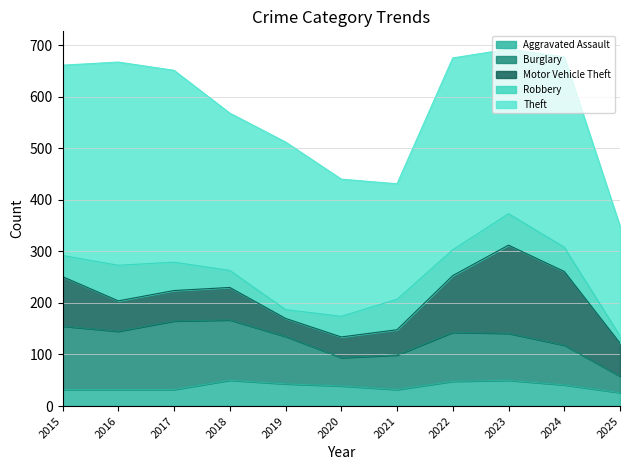

What are all the series names shown in the legend?

Aggravated Assault, Burglary, Motor Vehicle Theft, Robbery, Theft